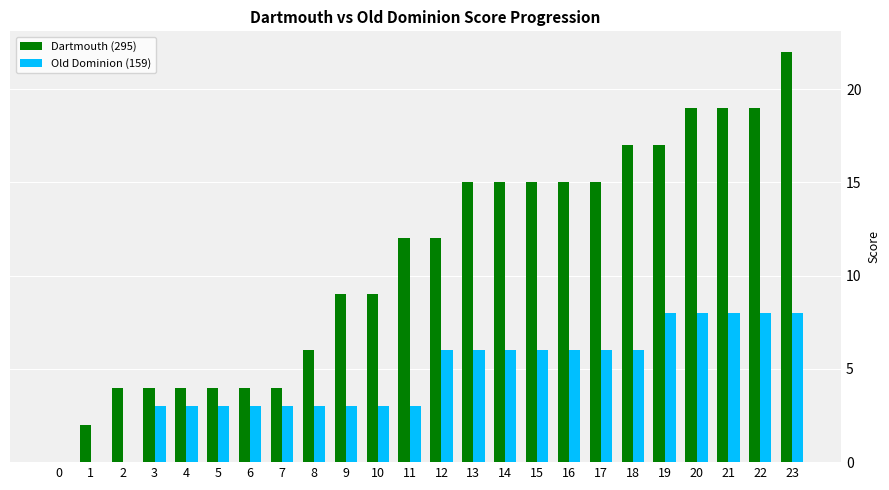

Reading left to right, list all the values displayed in this chart.

Dartmouth (295): 0=0	1=2	2=4	3=4	4=4	5=4	6=4	7=4	8=6	9=9	10=9	11=12	12=12	13=15	14=15	15=15	16=15	17=15	18=17	19=17	20=19	21=19	22=19	23=22
Old Dominion (159): 0=0	1=0	2=0	3=3	4=3	5=3	6=3	7=3	8=3	9=3	10=3	11=3	12=6	13=6	14=6	15=6	16=6	17=6	18=6	19=8	20=8	21=8	22=8	23=8